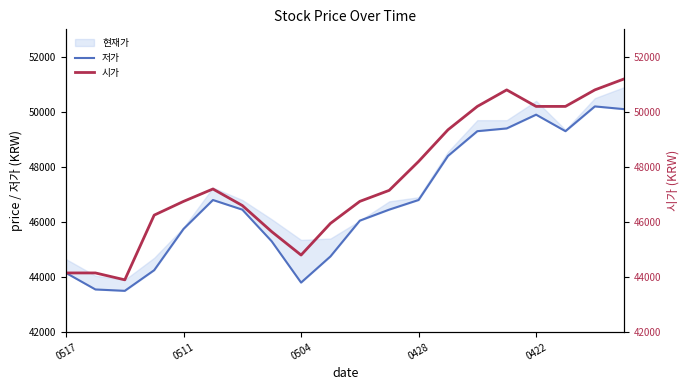

Which category has the lowest value in the 저가 series?

0504